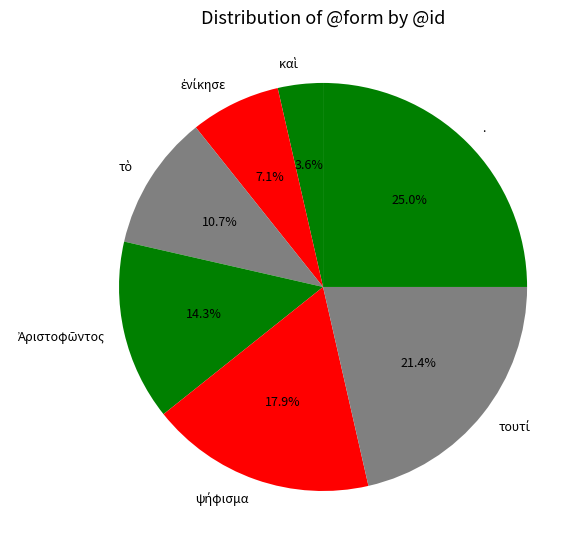

Is there any slice that represents more than half of the pie?

No